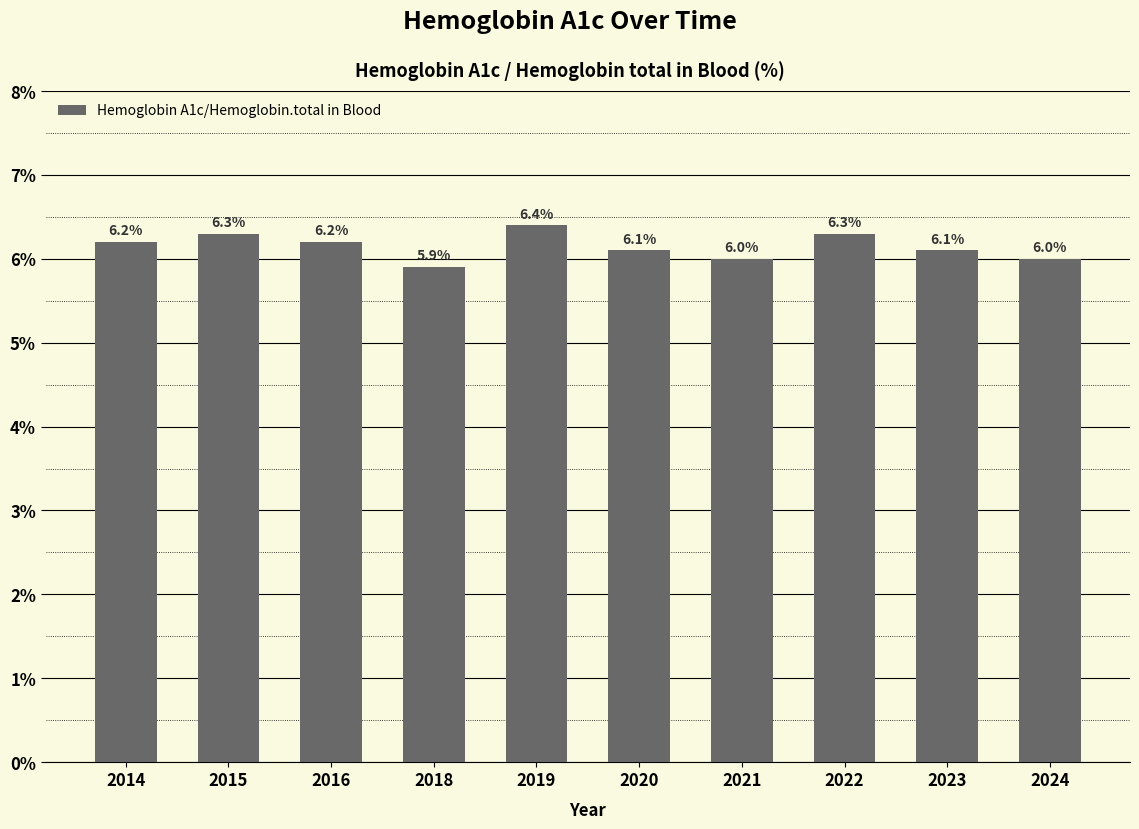

Count the number of categories in the chart.

10